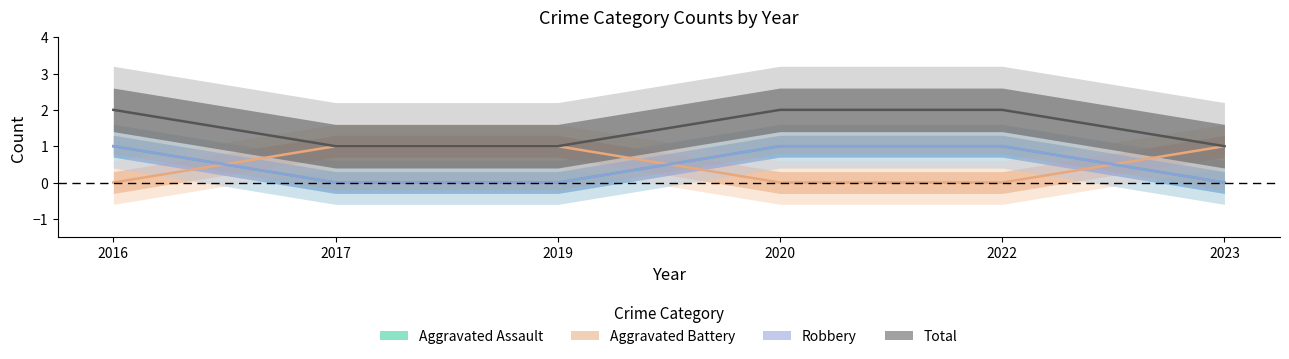

Reading left to right, list all the values displayed in this chart.

Aggravated Assault: 2016=1	2017=0	2019=0	2020=1	2022=1	2023=0
Aggravated Battery: 2016=0	2017=1	2019=1	2020=0	2022=0	2023=1
Robbery: 2016=1	2017=0	2019=0	2020=1	2022=1	2023=0
Total: 2016=2	2017=1	2019=1	2020=2	2022=2	2023=1